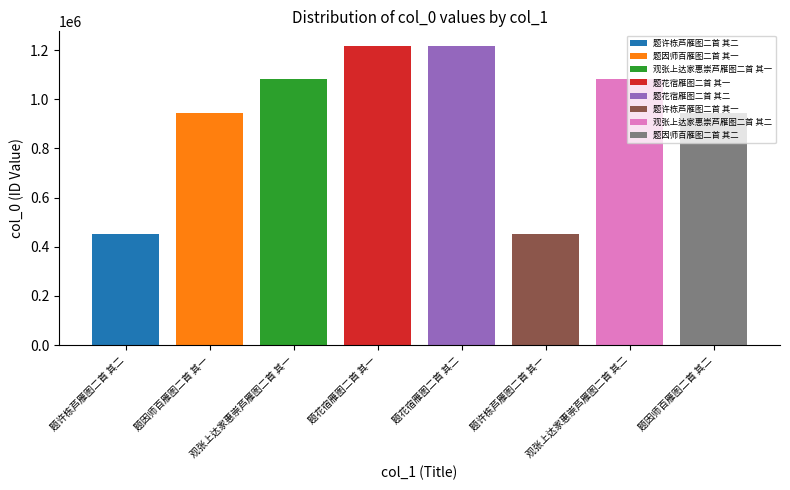

Reading left to right, list all the values displayed in this chart.

题许栋芦雁图二首 其二=453439	题因师百雁图二首 其一=942853	观张上达家惠崇芦雁图二首 其一=1083287	题花宿雁图二首 其一=1215276	题花宿雁图二首 其二=1215277	题许栋芦雁图二首 其一=453438	观张上达家惠崇芦雁图二首 其二=1083288	题因师百雁图二首 其二=942852